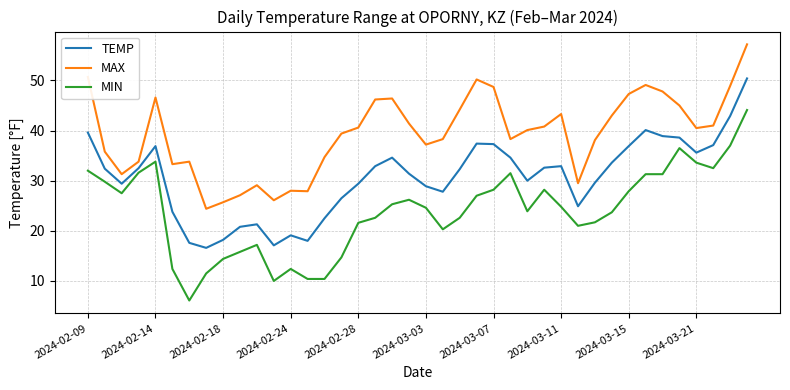

List the series in order of their peak value, lowest first.

MIN, TEMP, MAX